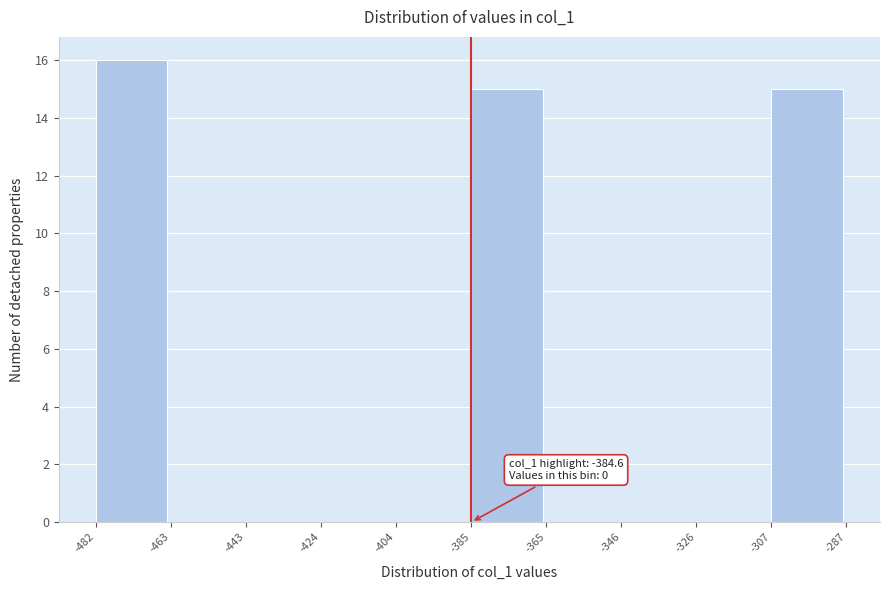

Over which range of the x-axis is the bar tallest?

-482 to -463